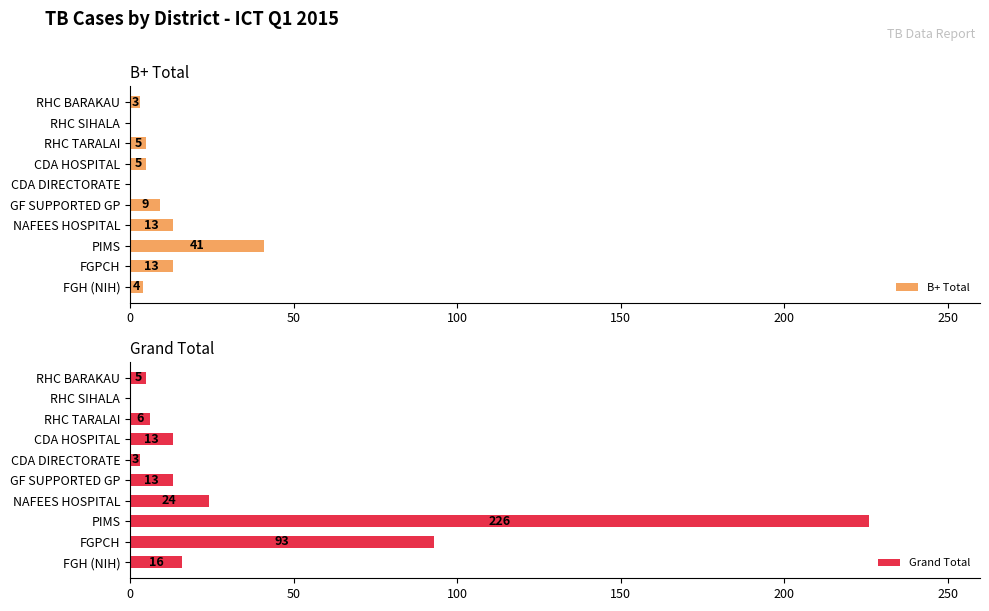

Reading left to right, what are all the values shown in this chart?

B+ Total: 4	13	41	13	9	0	5	5	0	3
Grand Total: 16	93	226	24	13	3	13	6	0	5